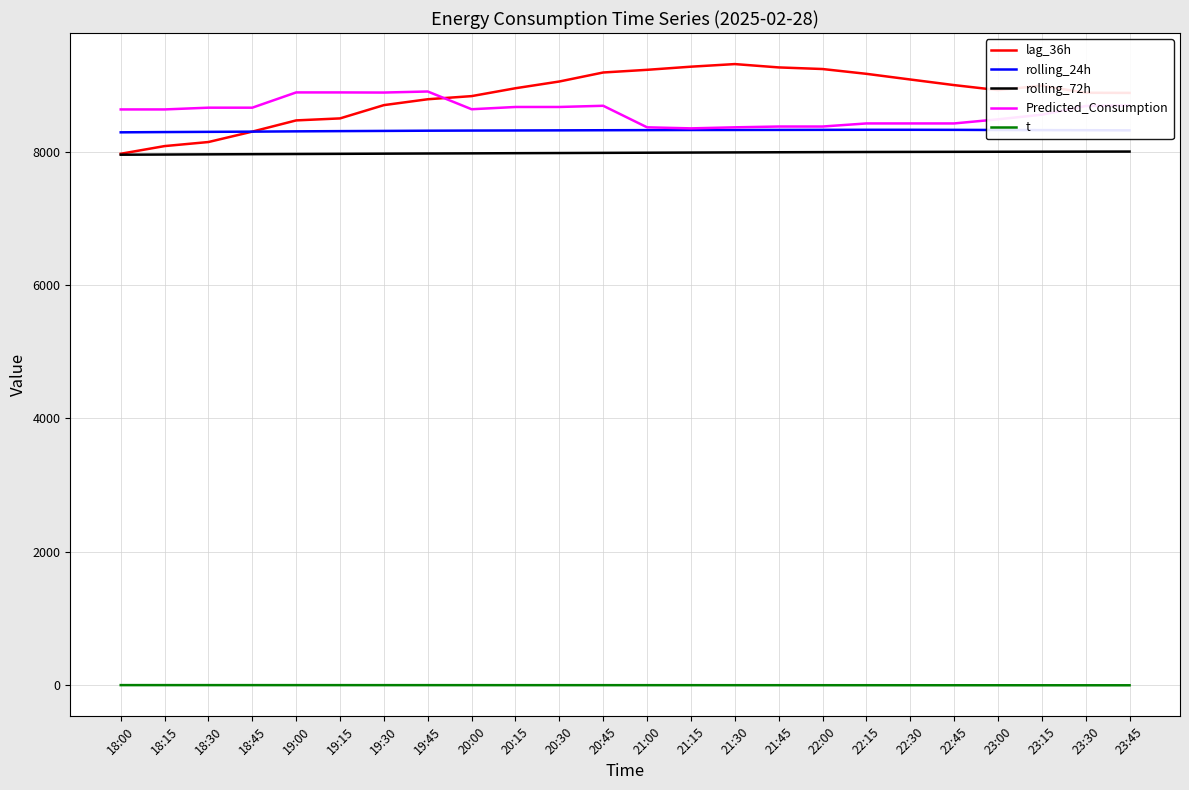

What is the maximum value shown in the chart?

9311.0